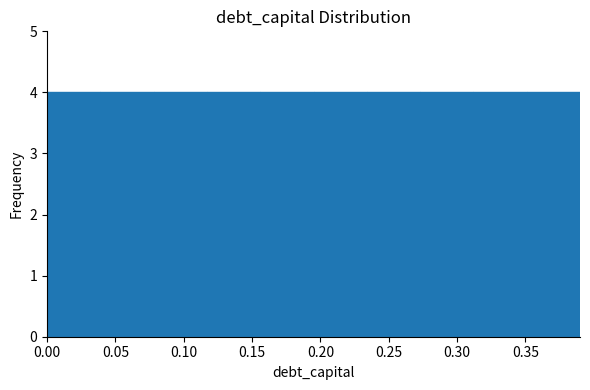

Reading left to right, list every bar in this chart as the range it spans on the x-axis followed by its height. Neither the bar edges nor the heights are printed on the chart, so give them approximately, as read against the axes.

0.000 to 0.039: 4
0.039 to 0.078: 4
0.078 to 0.117: 4
0.117 to 0.156: 4
0.156 to 0.195: 4
0.195 to 0.234: 4
0.234 to 0.273: 4
0.273 to 0.312: 4
0.312 to 0.351: 4
0.351 to 0.390: 4